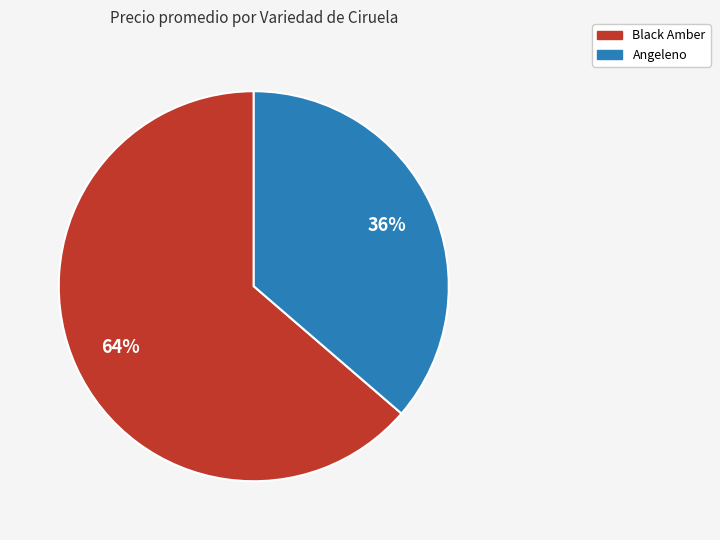

Does any single category account for the majority?

Yes